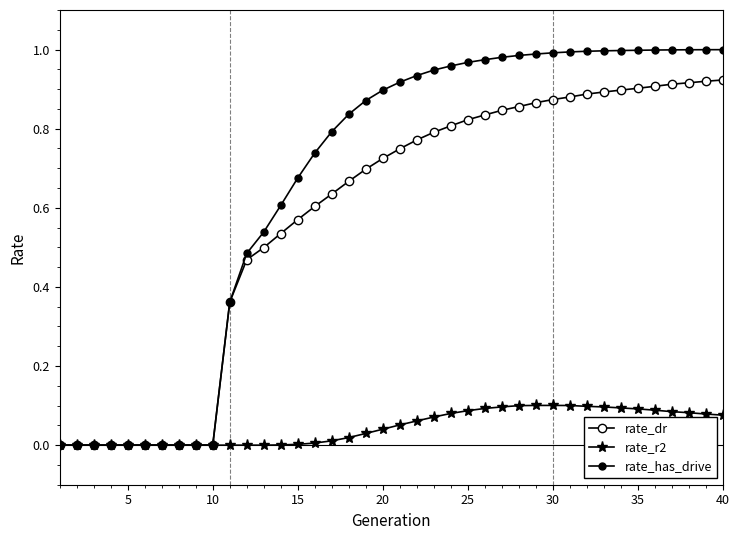

True or false: rate_has_drive and rate_dr cross at least once.

False